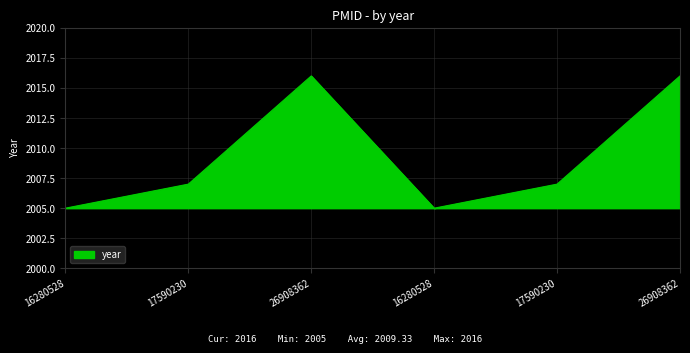

What is the label of the 5th point from the left?

17590230